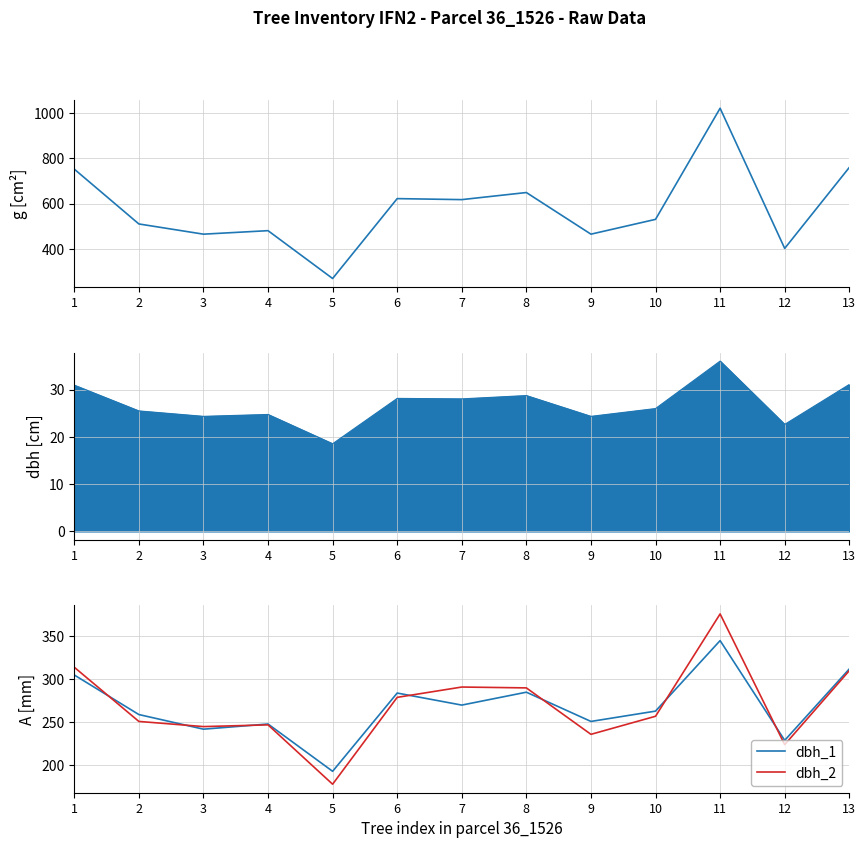

Which has a higher value, 1 or 2?

1